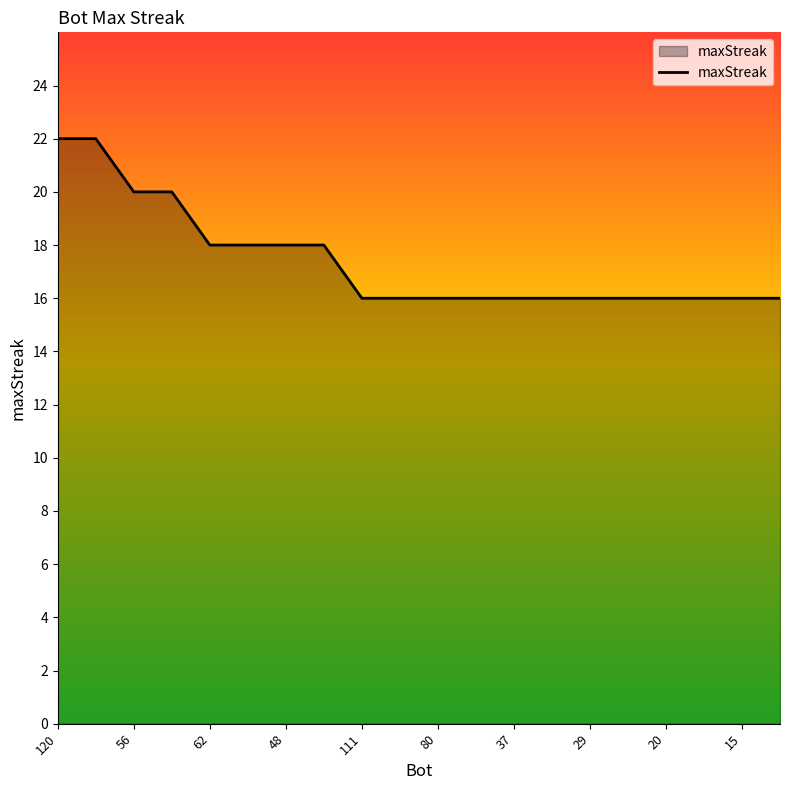

What is the difference between the maximum and minimum values?

6